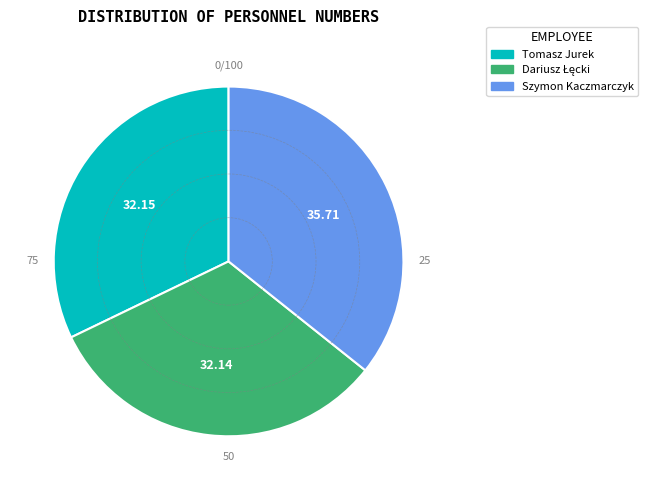

True or false: Szymon Kaczmarczyk accounts for 36% of the total.

True